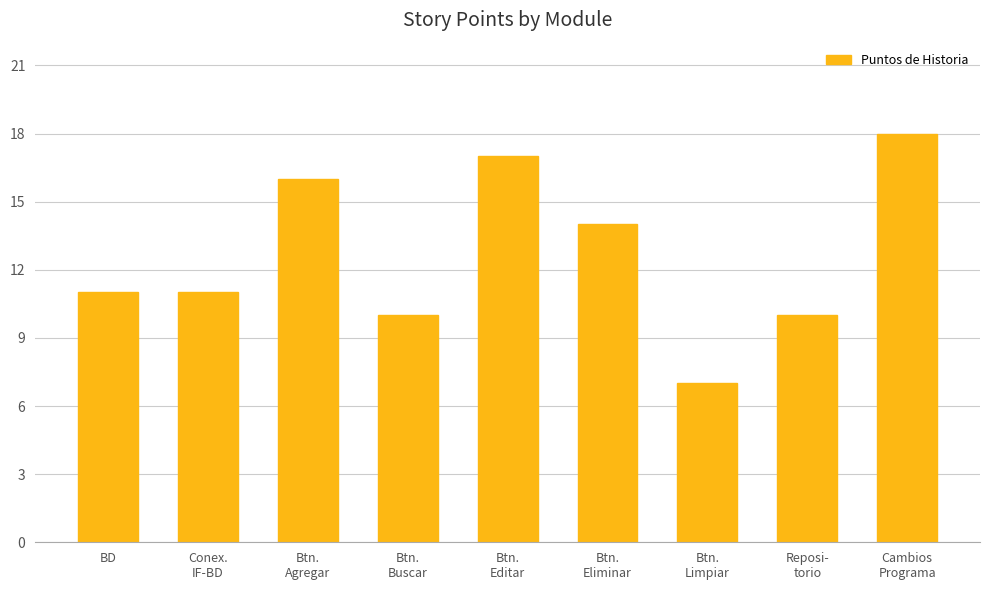

At which category does the chart reach its peak across all series?

Cambios
Programa